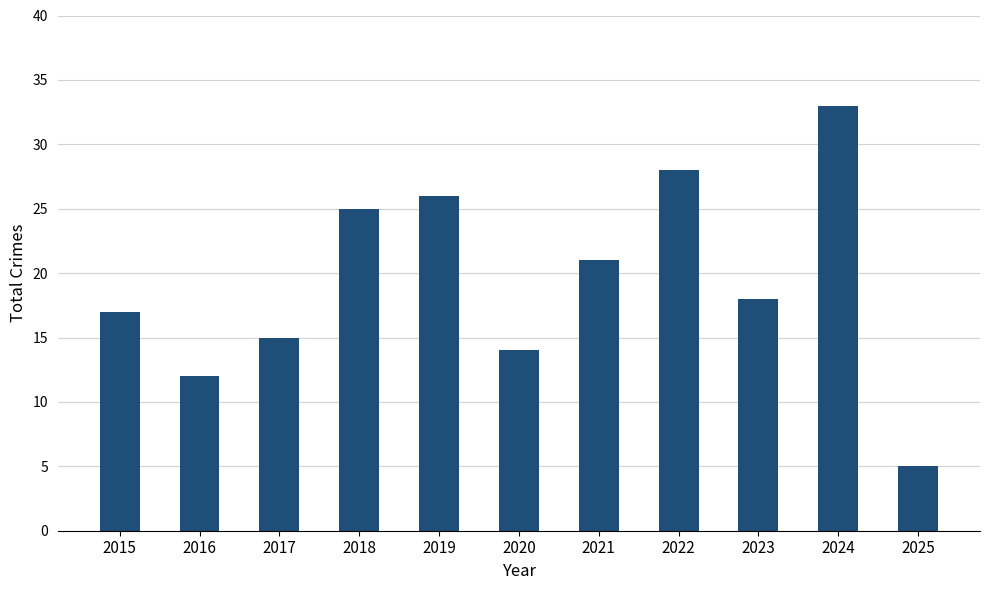

True or false: the data shows 17 at 2015.

True